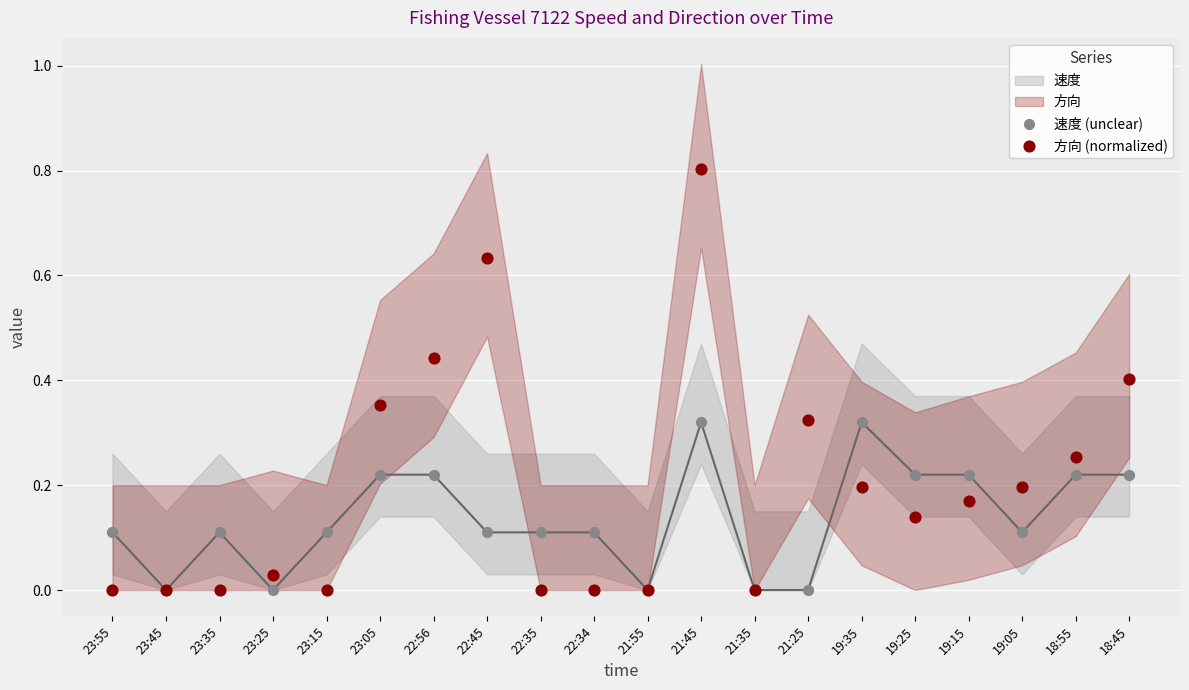

Which series reaches the minimum Y coordinate?

速度 (unclear)